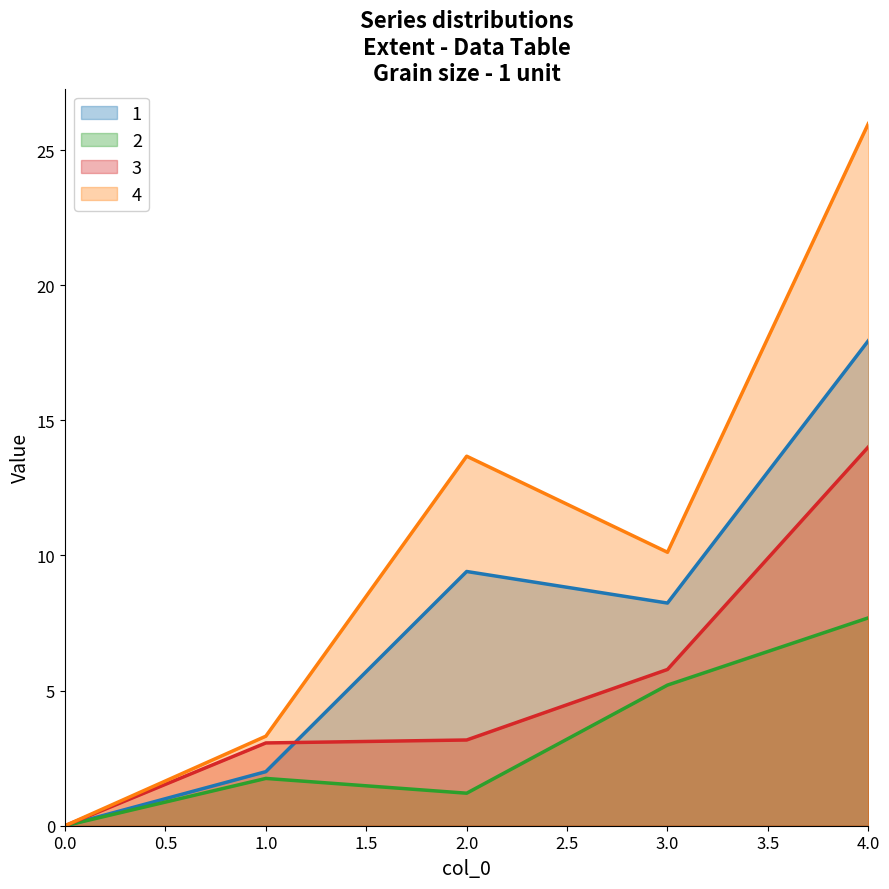

In 1, how many points are lower than both neighbors (excluding endpoints)?

1